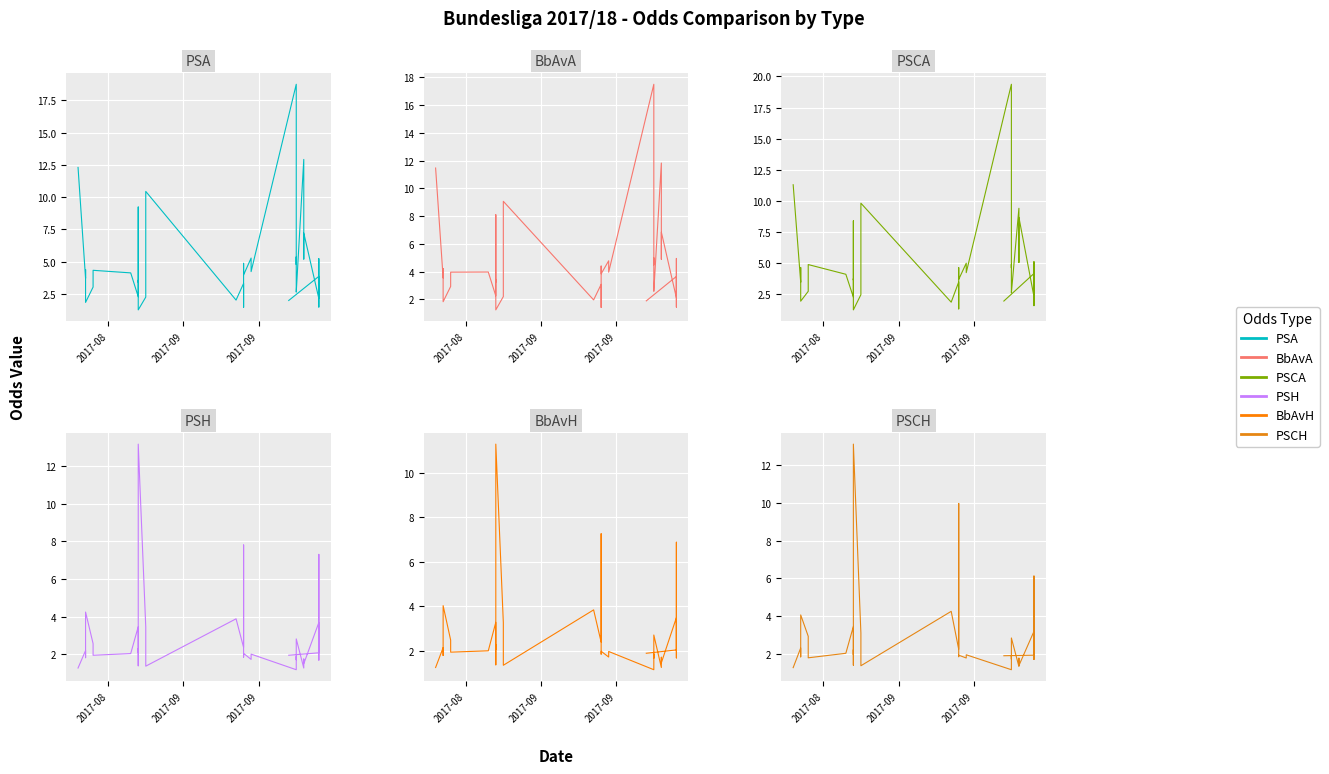

Is it true that PSCA equals 5.1 at 24?

False